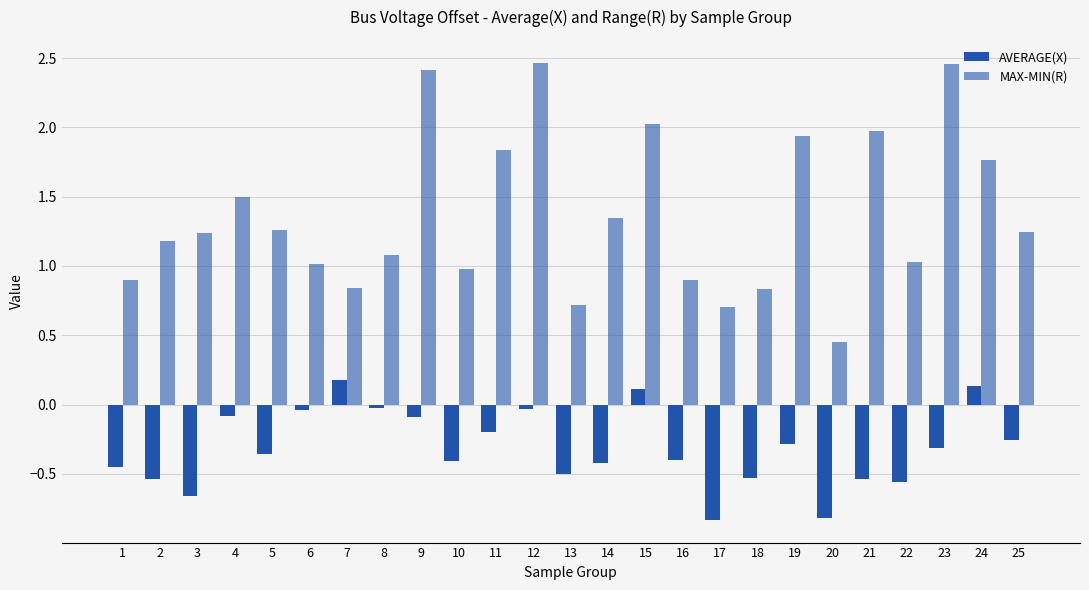

Which category has the lowest value in the AVERAGE(X) series?

17